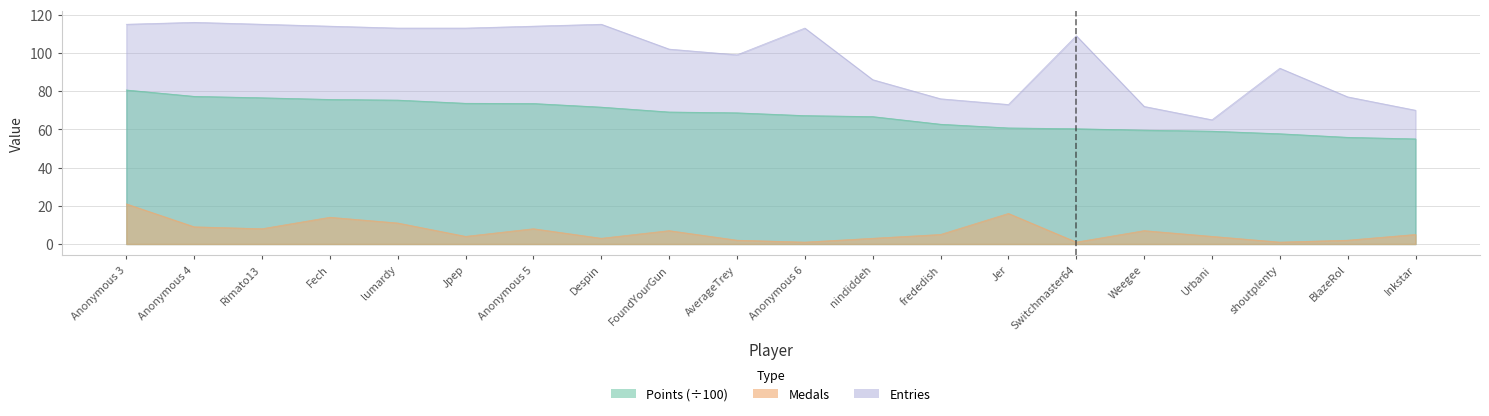

At which label is Entries closest to 90?

shoutplenty